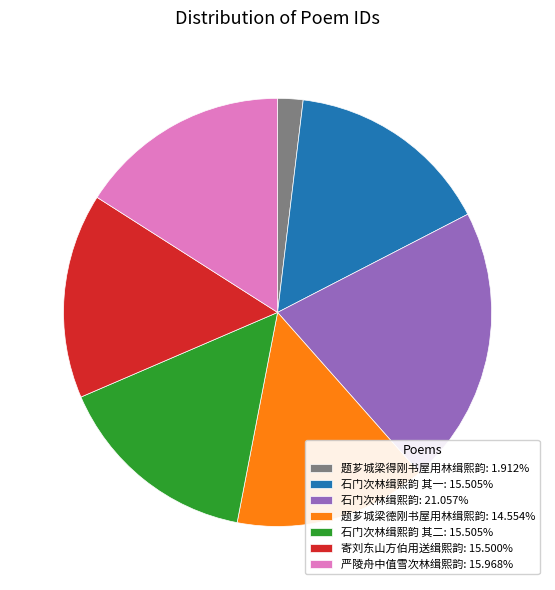

Is the sum of 题芗城梁得刚书屋用林缉熙韵: 1.912% and 题芗城梁德刚书屋用林缉熙韵: 14.554% greater than half?

No